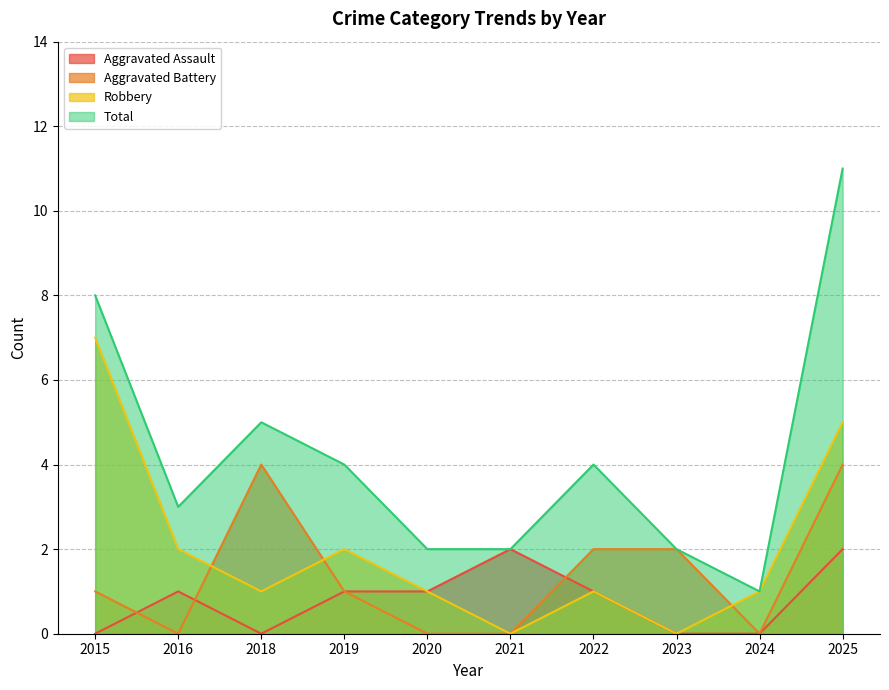

How many lines are shown in the chart?

4